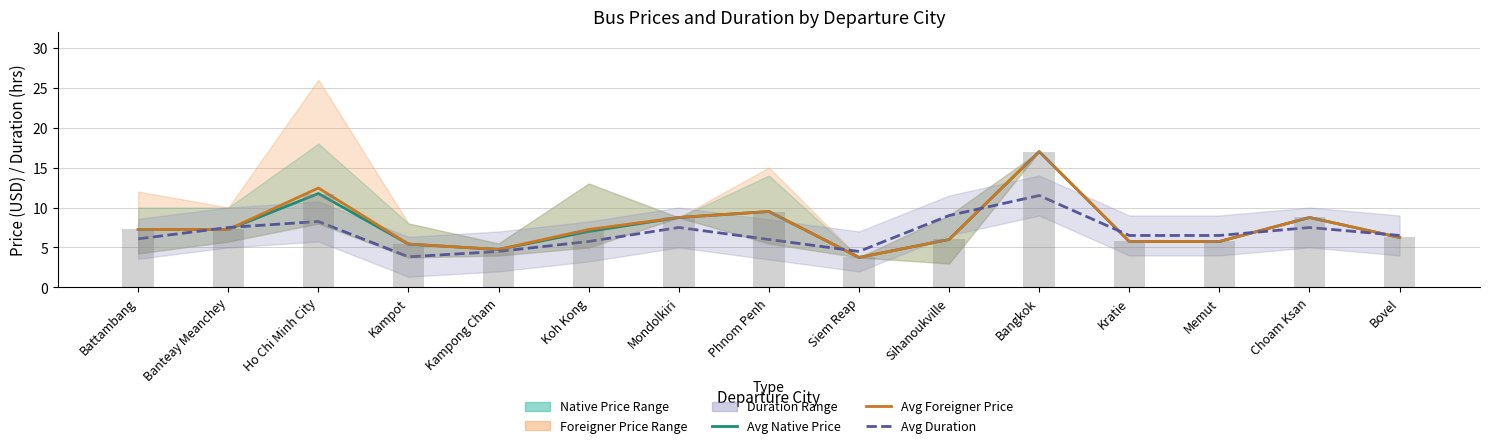

At how many categories does at least one series exceed 14?

1